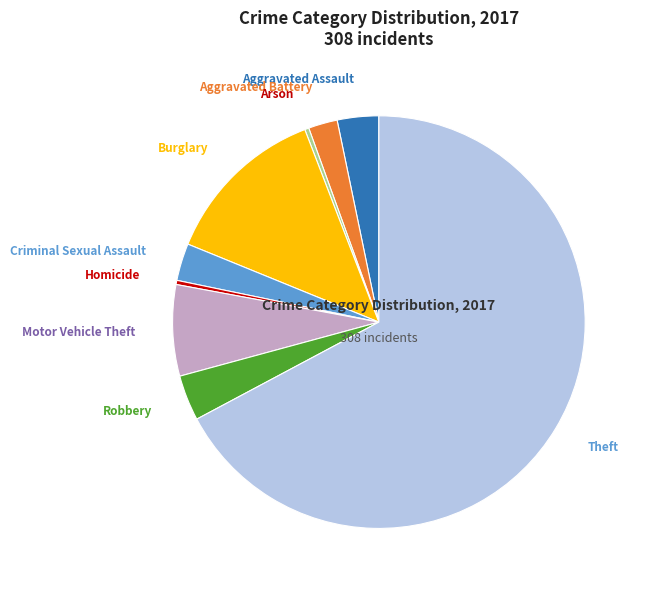

What is the ratio of the value at Robbery to the value at Homicide?

11.0